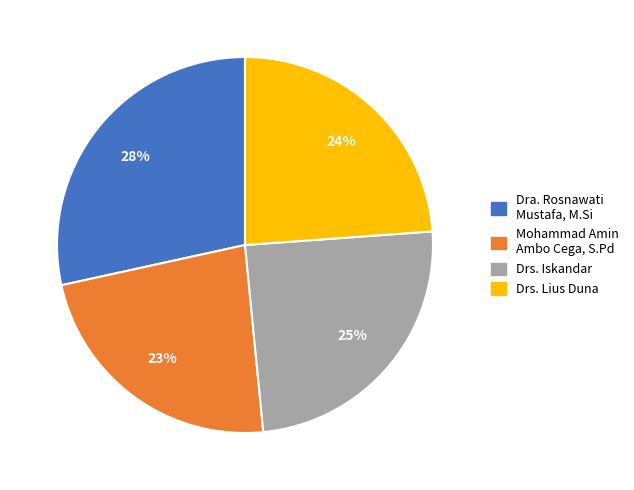

True or false: Drs. Iskandar accounts for 25% of the total.

True